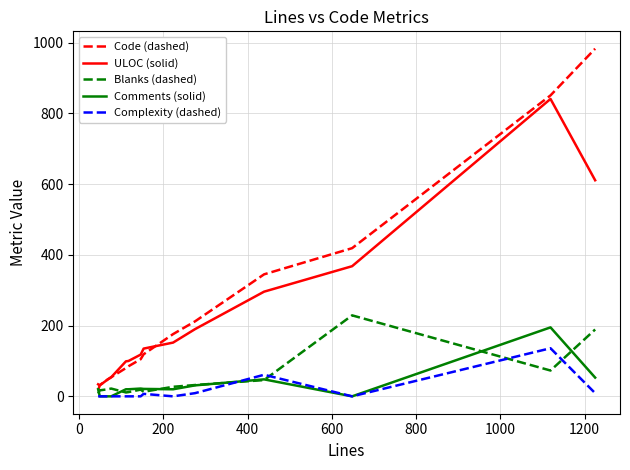

What is the difference between the maximum and minimum values in the Complexity (dashed) series?

136